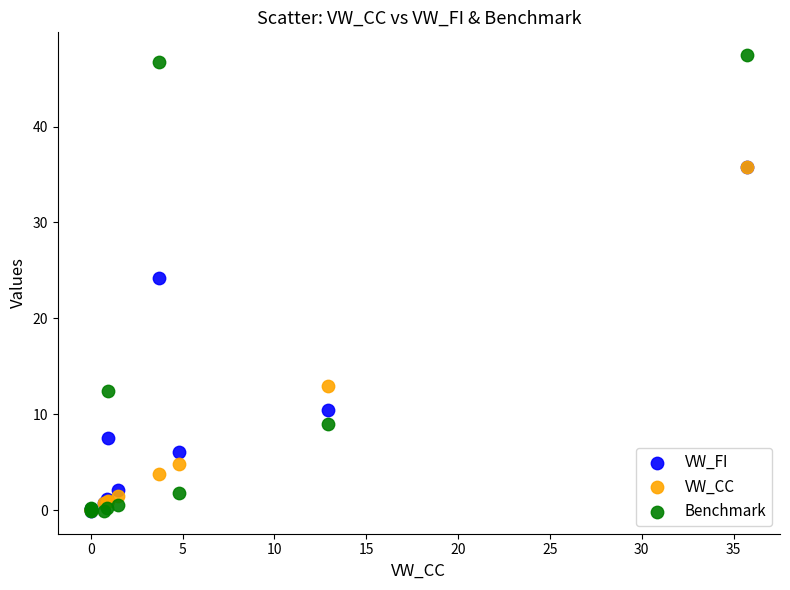

What are all the series names shown in the legend?

VW_FI, VW_CC, Benchmark